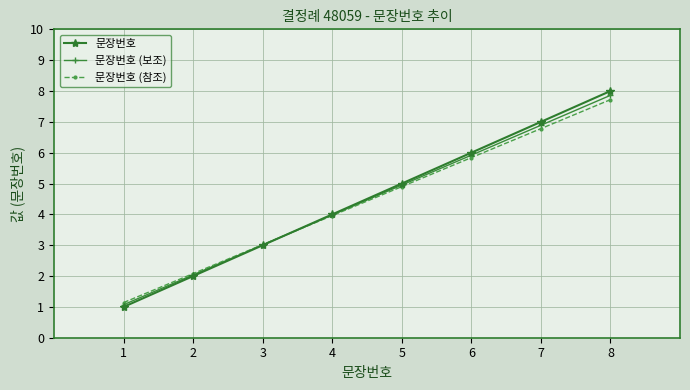

Which series ends up on top after the final intersection of 문장번호 (참조) and 문장번호 (보조)?

문장번호 (보조)